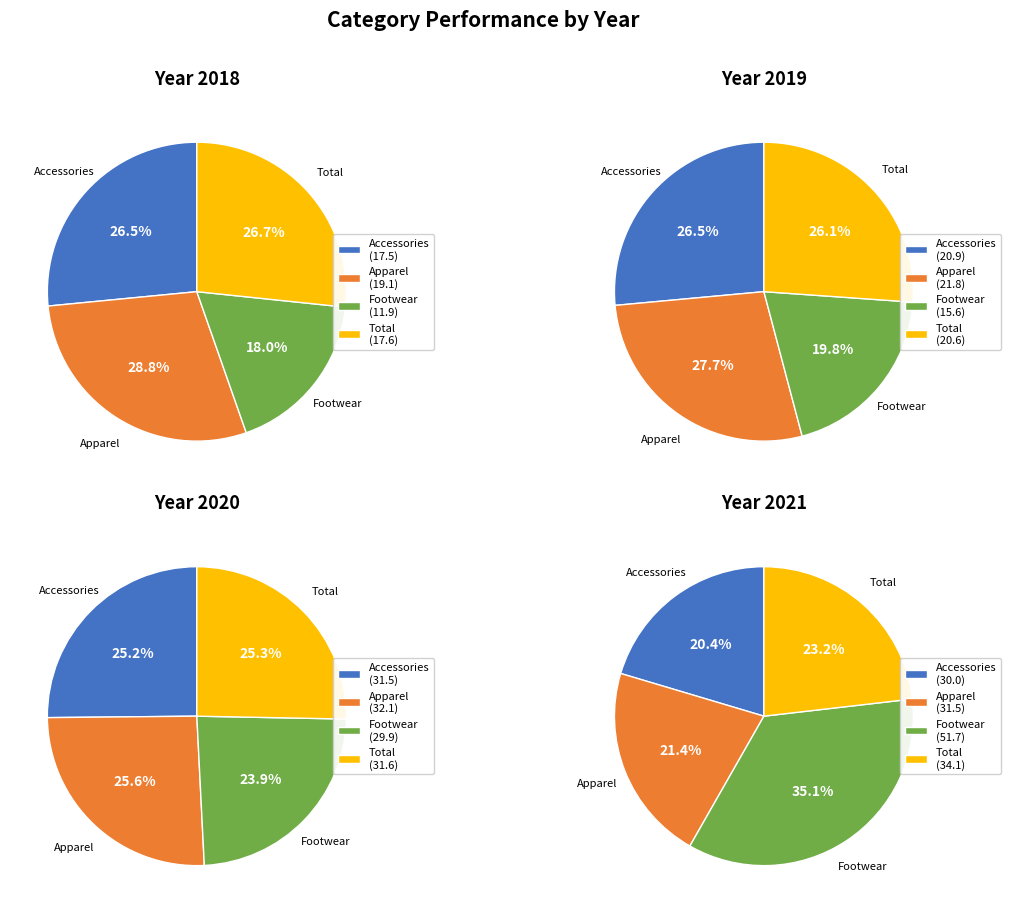

To the nearest percent, what is the difference between the Footwear and Total slice percentages?

12%